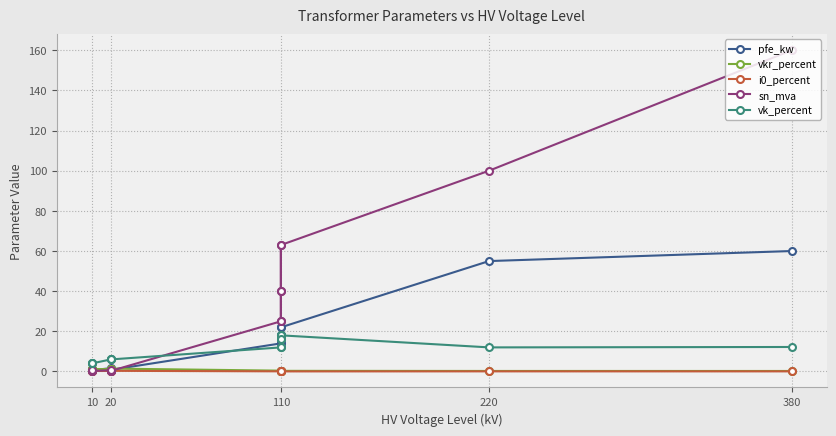

Is it true that i0_percent equals 0.0 at 110?

True